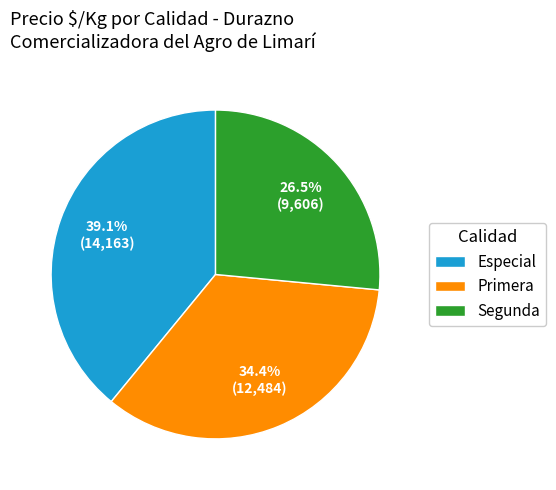

How many segments does this pie chart have?

3